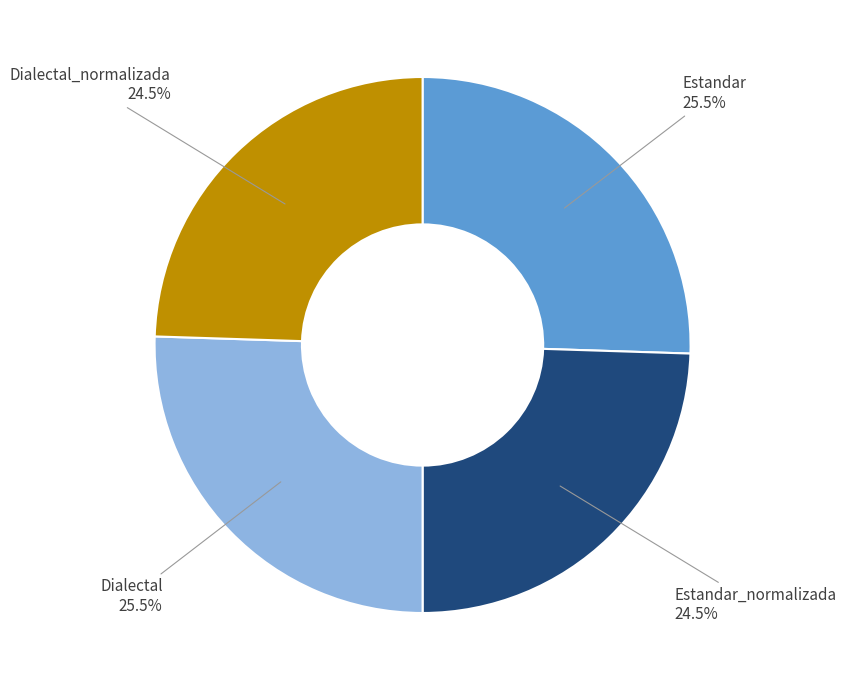

To the nearest percent, what is the combined percentage of Dialectal and Estandar?

51%